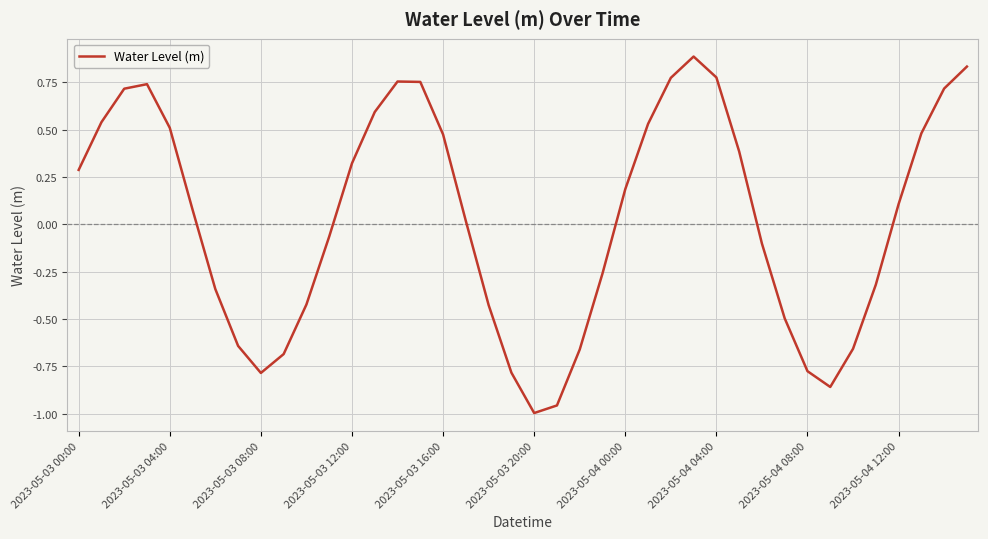

What is the maximum value shown in the chart?

0.9